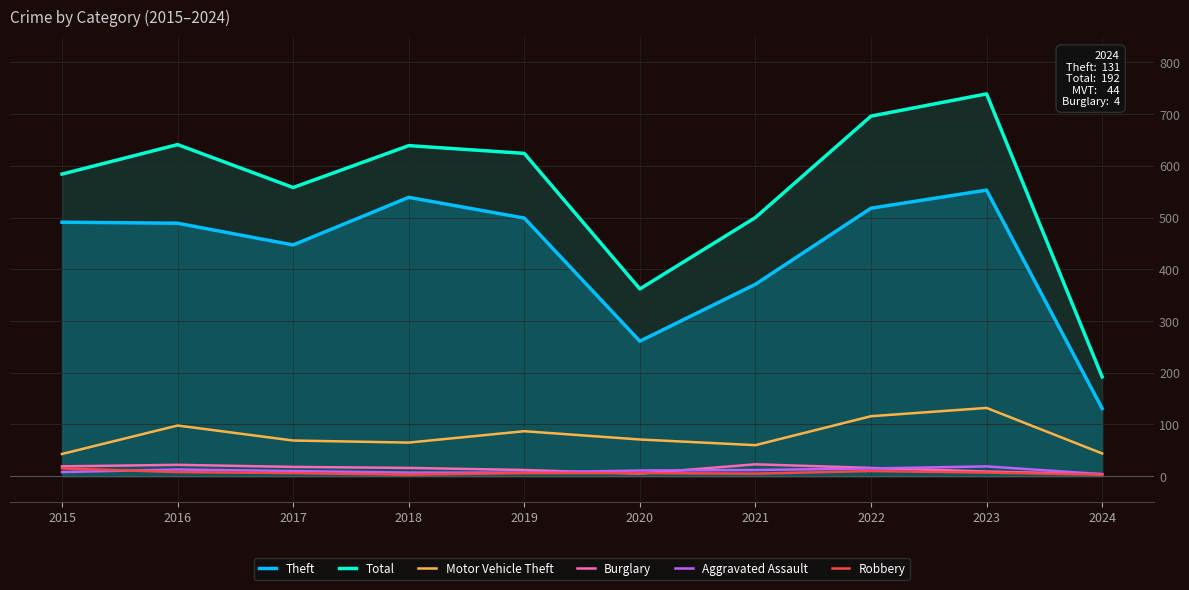

List the labels in order of Aggravated Assault value, largest first.

2023, 2022, 2016, 2021, 2020, 2017, 2015, 2018, 2019, 2024